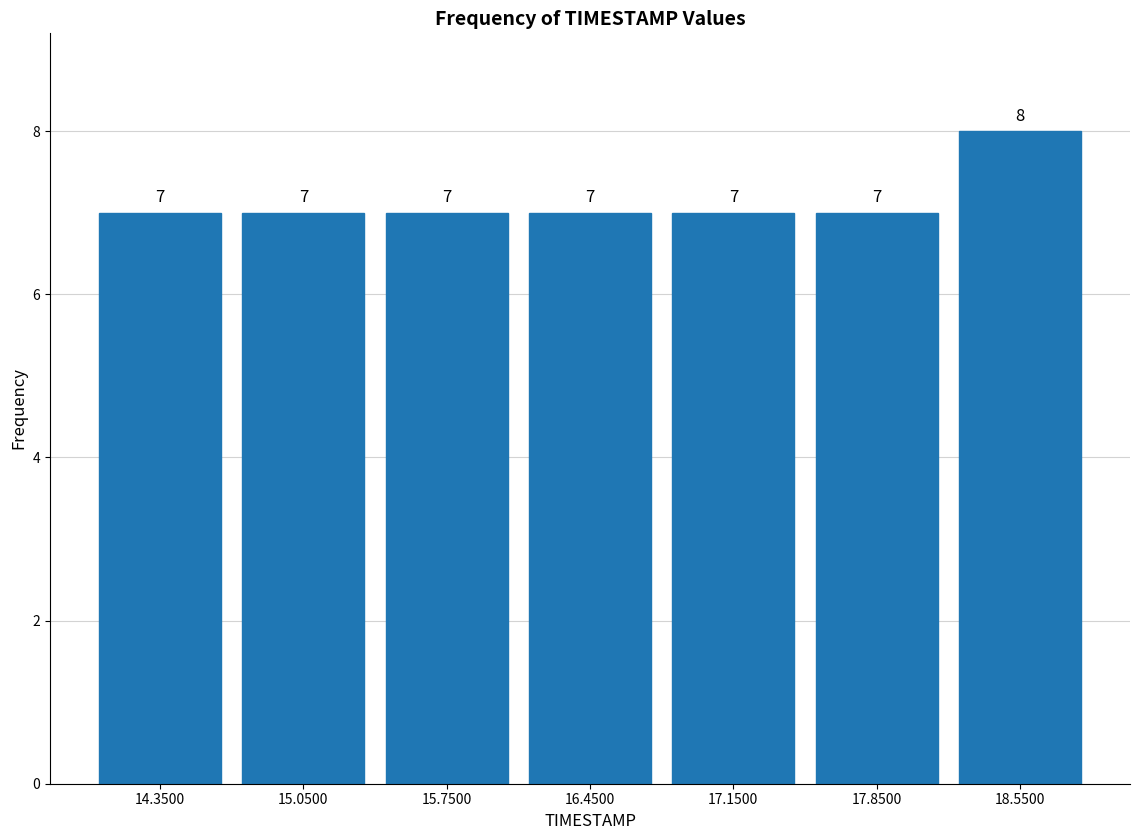

Which range on the x-axis has the tallest bar?

18.2 to 18.9